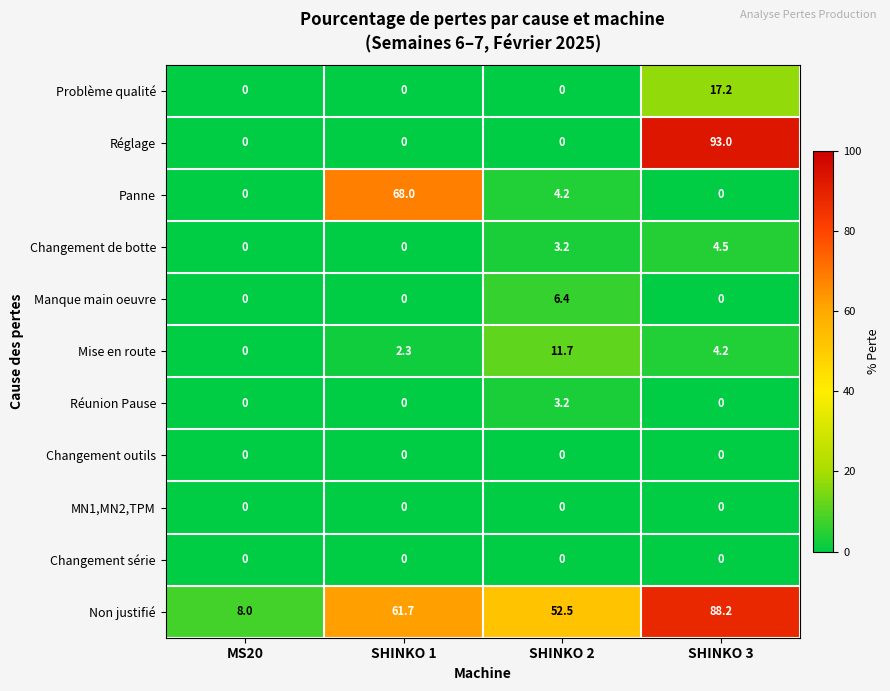

Which category has the highest value in the Réunion Pause series?

SHINKO 2